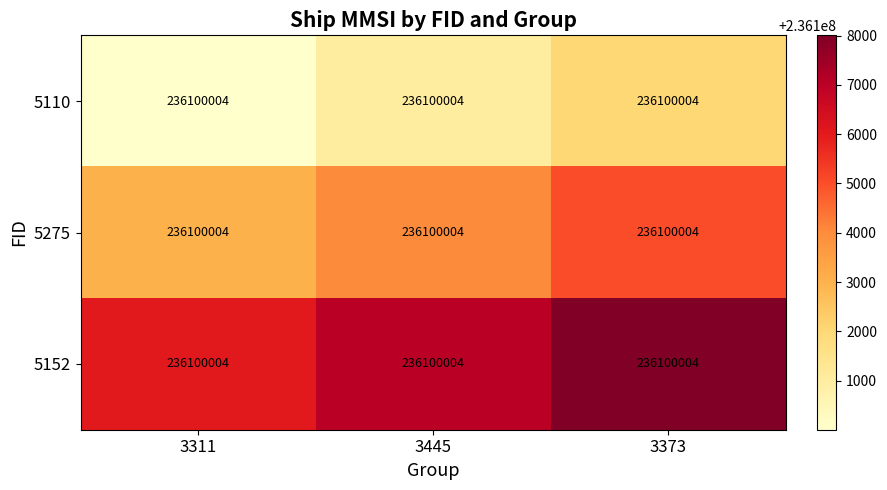

Which label corresponds to the smallest value in the chart?

3311